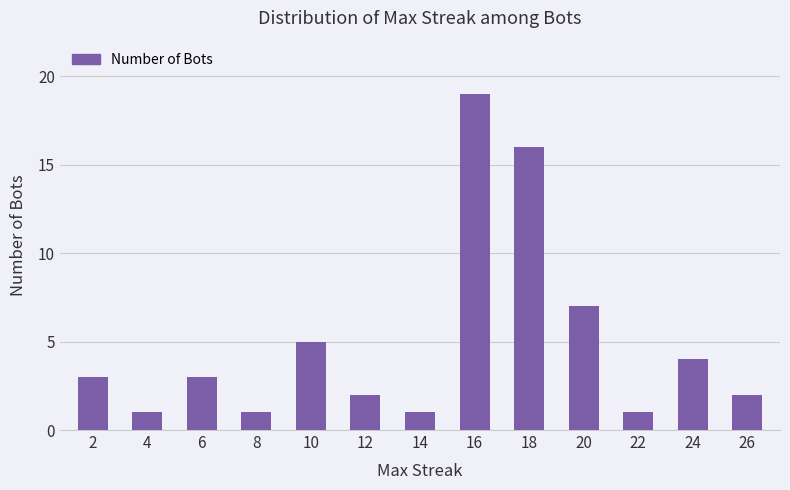

Reading left to right, list all the values displayed in this chart.

2=3	4=1	6=3	8=1	10=5	12=2	14=1	16=19	18=16	20=7	22=1	24=4	26=2